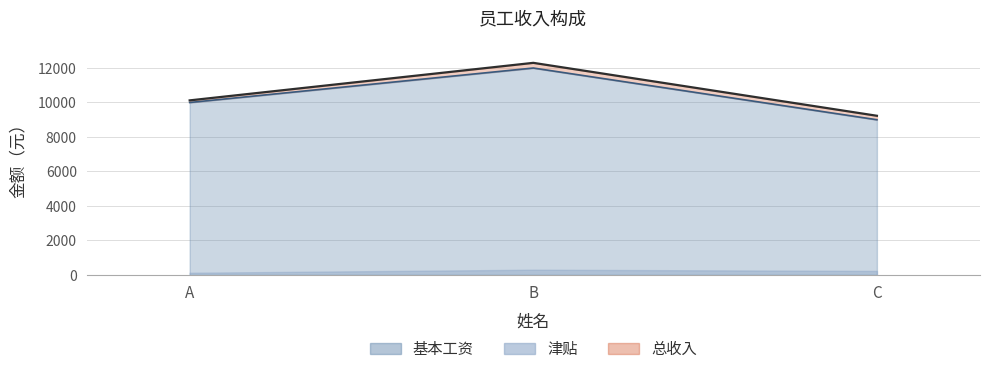

Which label corresponds to the smallest value in the chart?

C